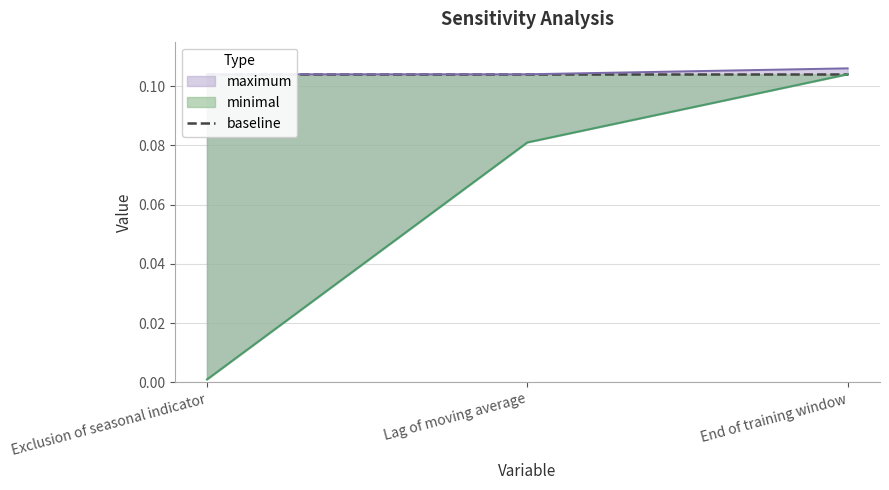

Is the value of maximum at Exclusion of seasonal indicator greater than the value of minimal at End of training window?

No